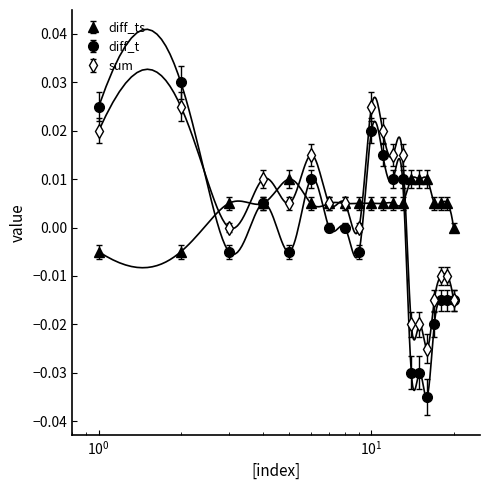

How many data points in sum are less than 0?

7